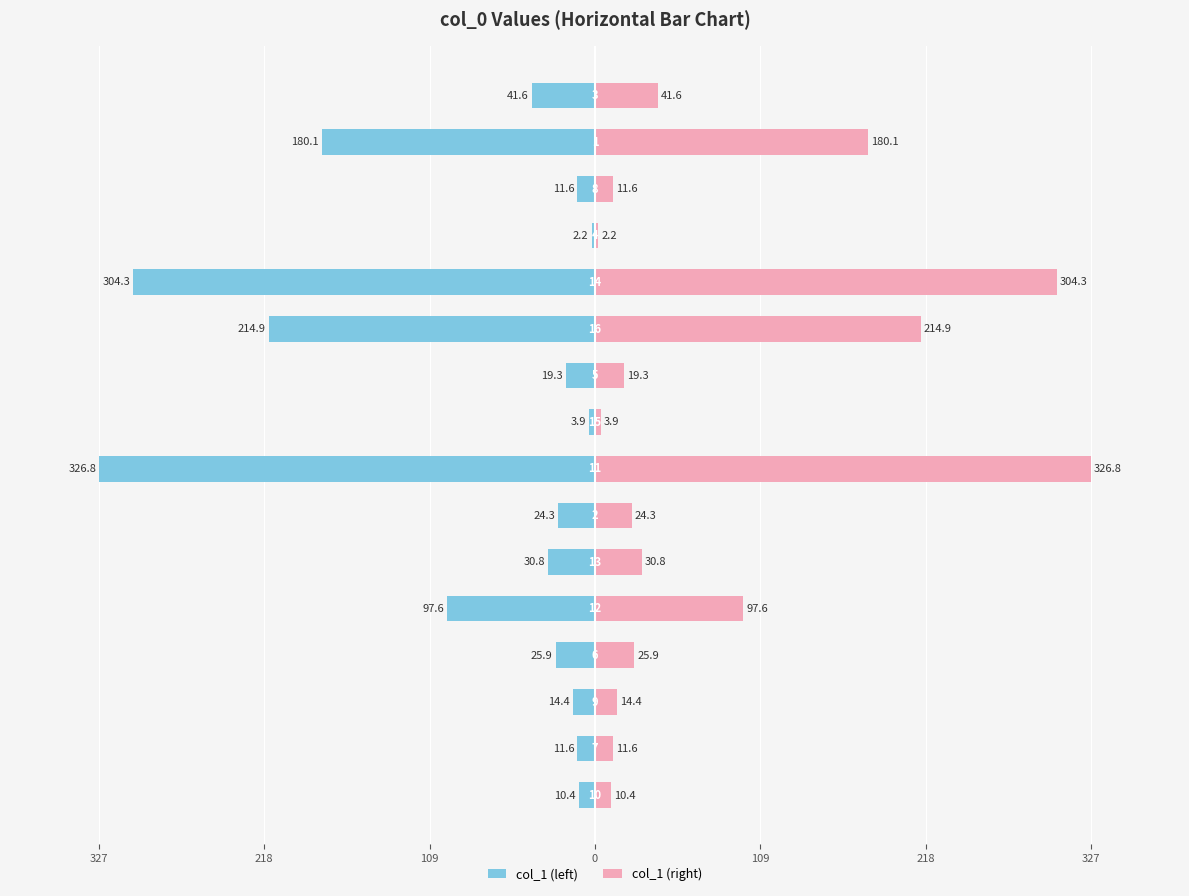

List the series in order of their peak value, lowest first.

col_1 (left), col_1 (right)